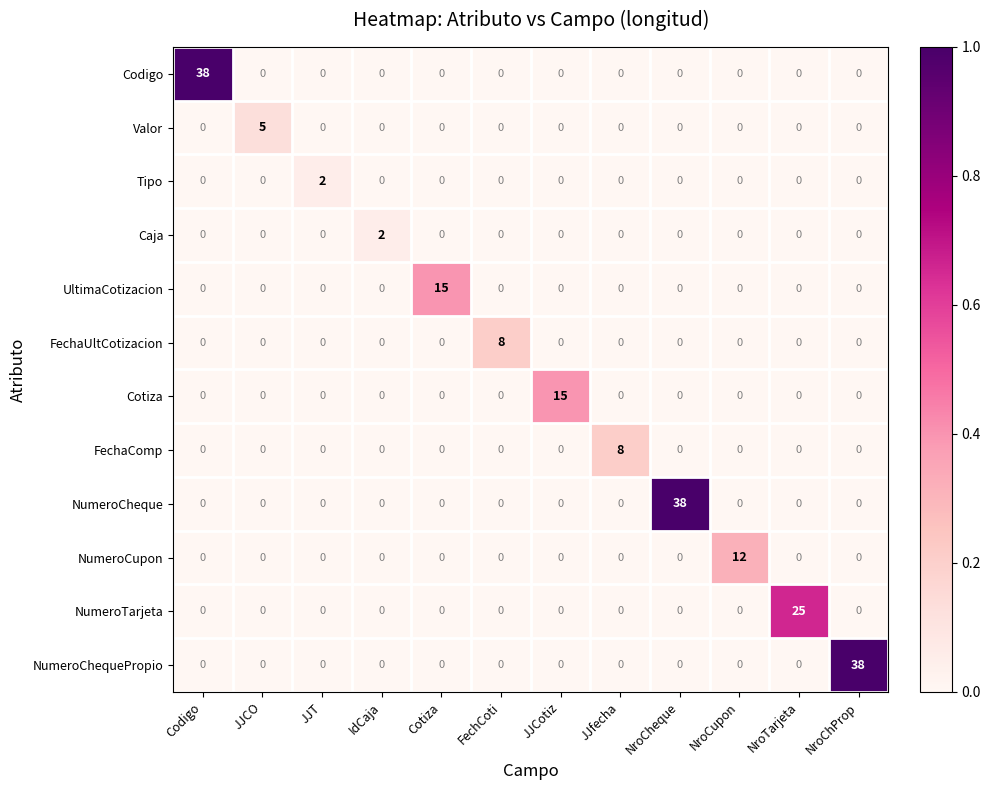

At which label does Cotiza reach its peak?

JJCotiz